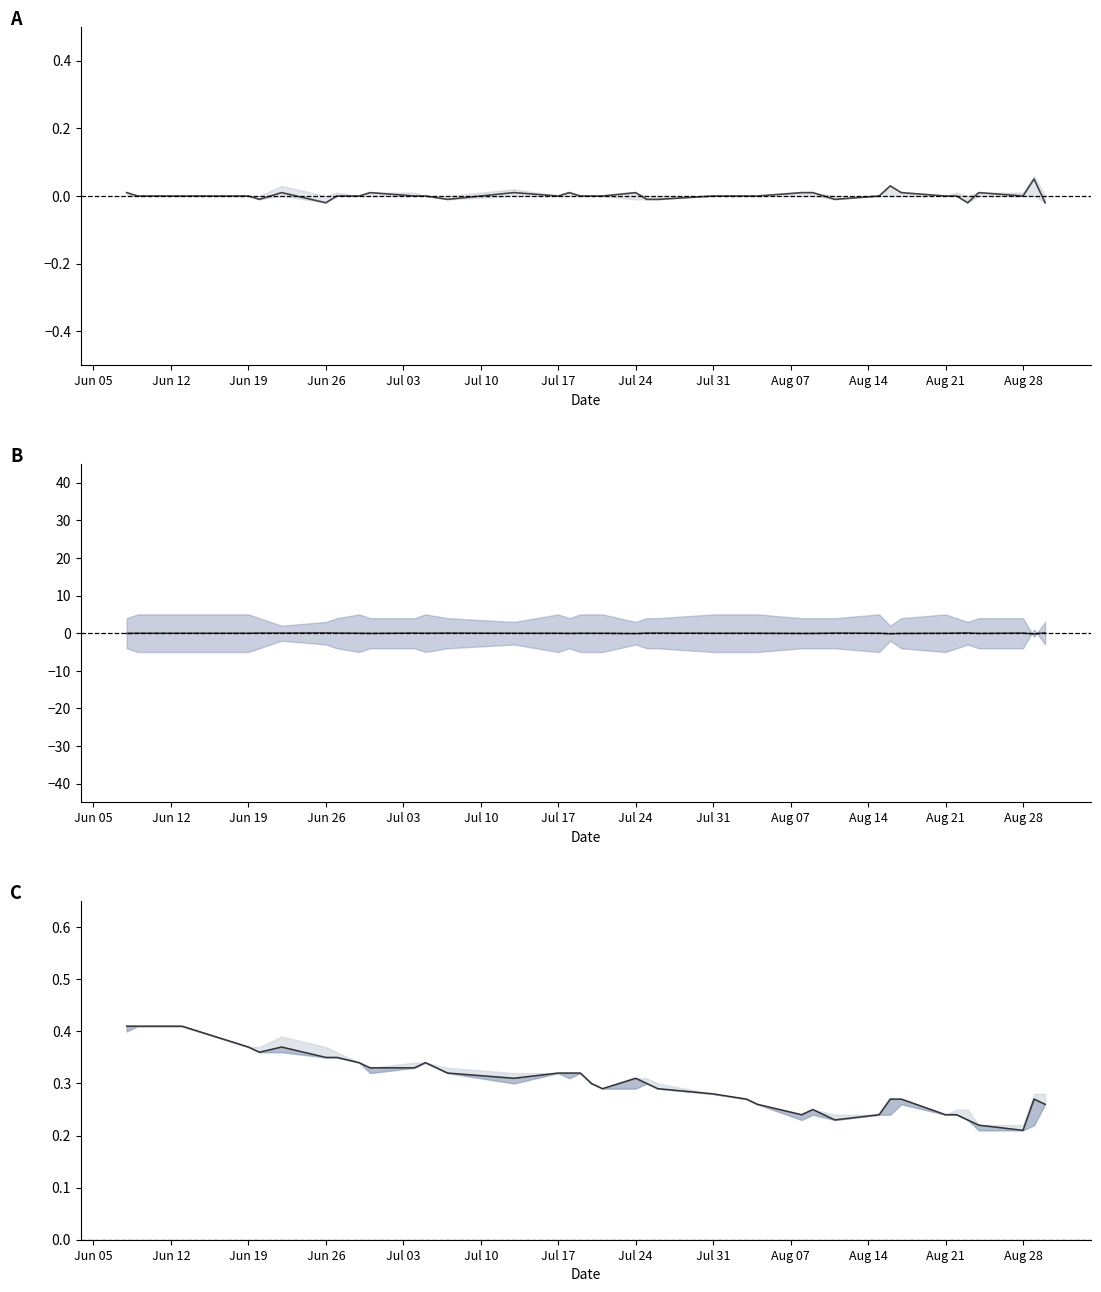

In Close-Open, how many points are lower than both neighbors (excluding endpoints)?

7